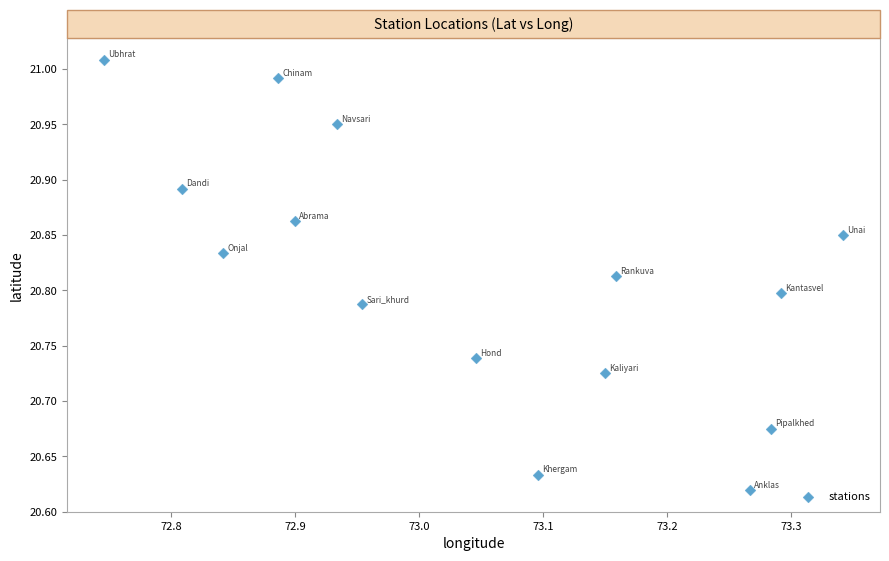

What is the range of Y values (max minus min)?

0.4